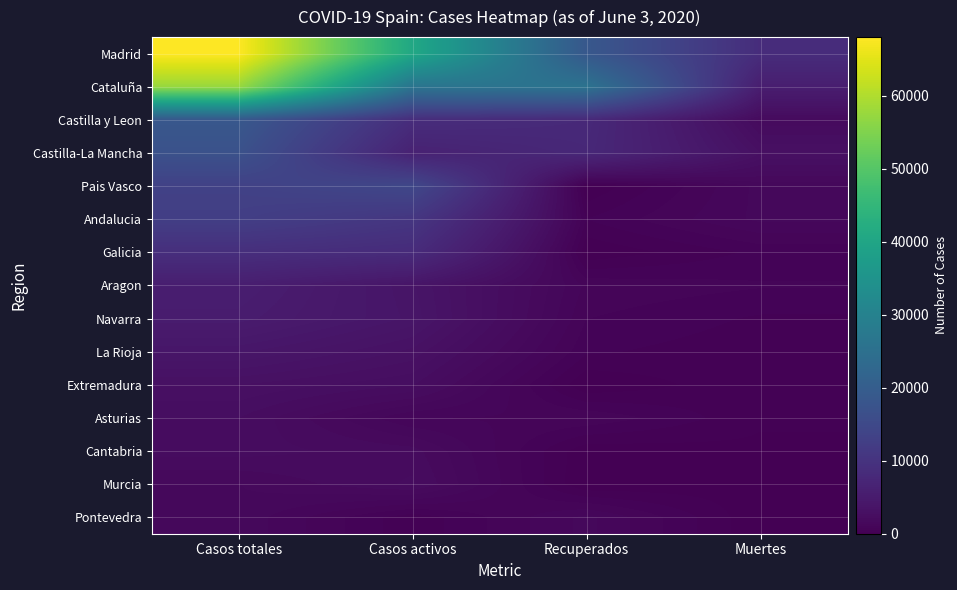

List the series in order of their peak value, highest first.

Madrid, Cataluña, Castilla y Leon, Castilla-La Mancha, Pais Vasco, Andalucia, Galicia, Aragon, Navarra, La Rioja, Extremadura, Asturias, Cantabria, Murcia, Pontevedra